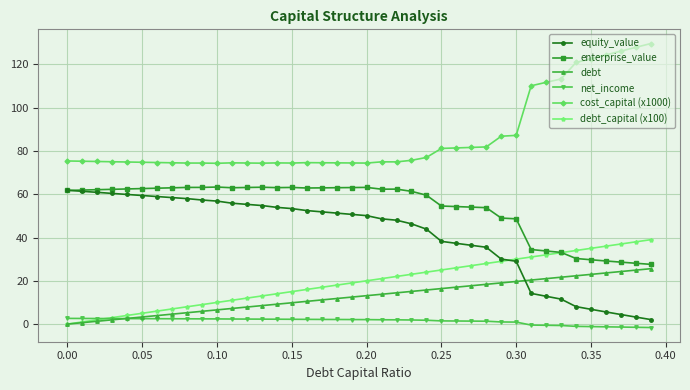

What is the maximum value for debt?

25.6